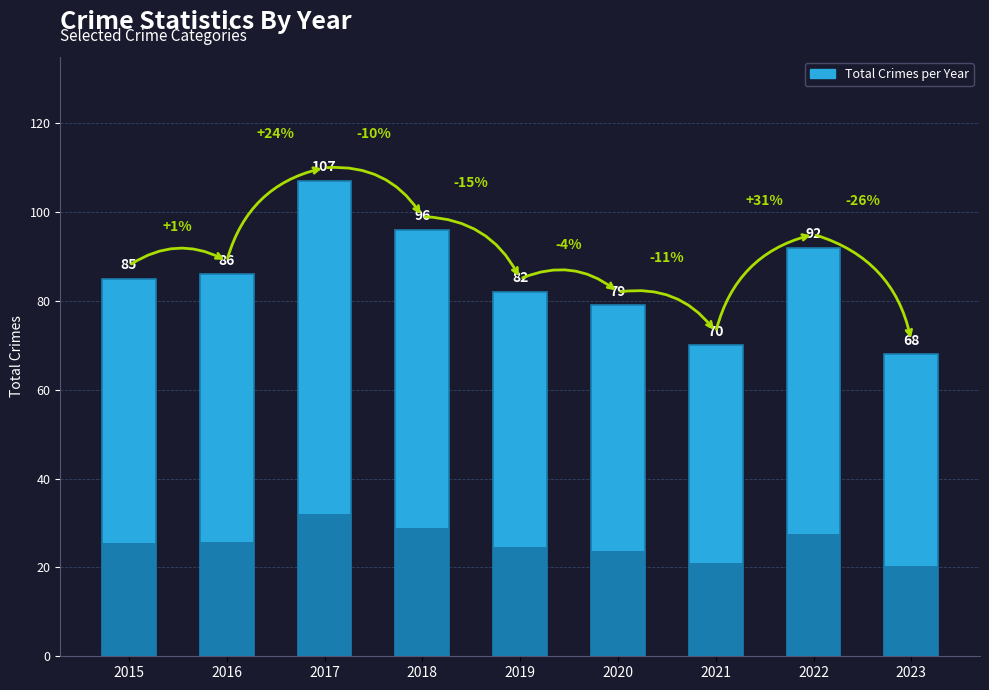

The value at 2021 is 70. True or false?

True